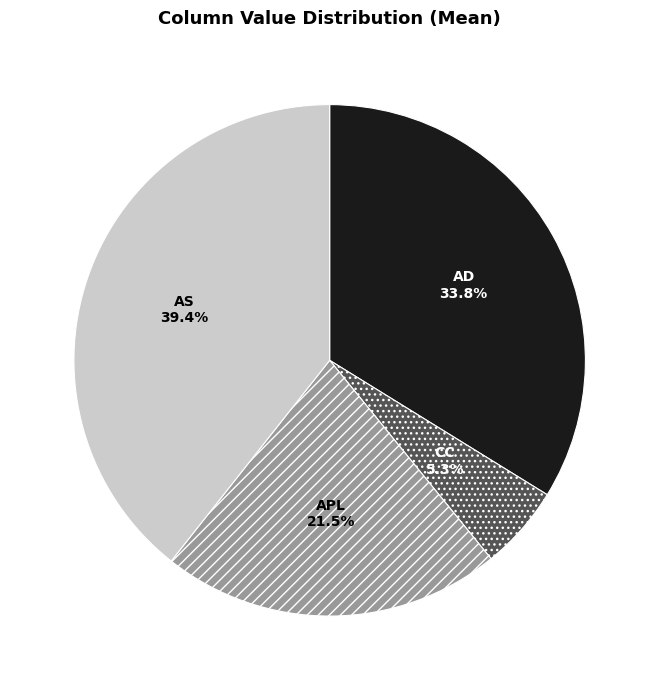

The AD slice represents 39% of the pie. True or false?

False